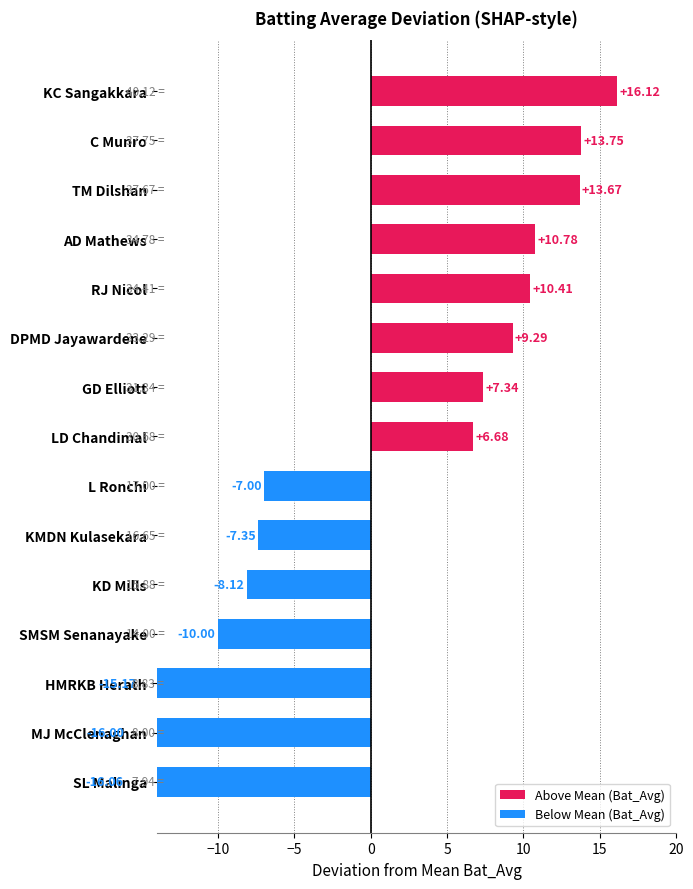

What is the minimum value shown in the chart?

-16.1